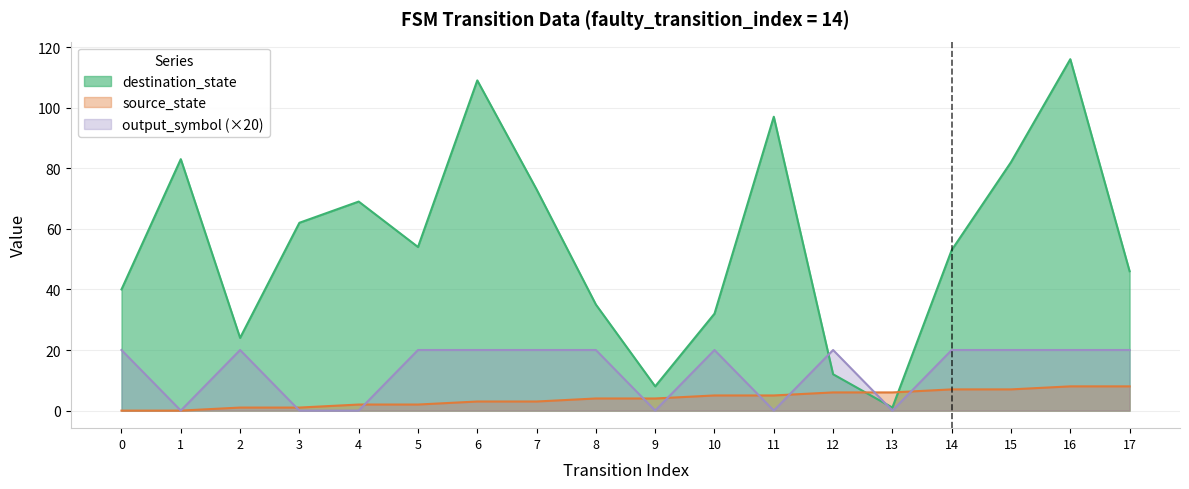

Which series ends up on top after the final intersection of source_state and destination_state?

destination_state